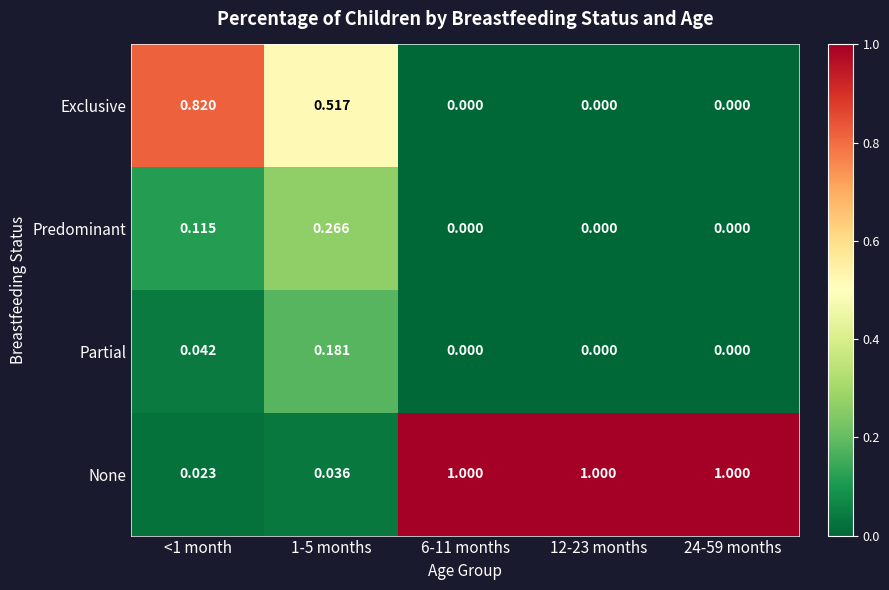

At how many categories does at least one series exceed 0?

5